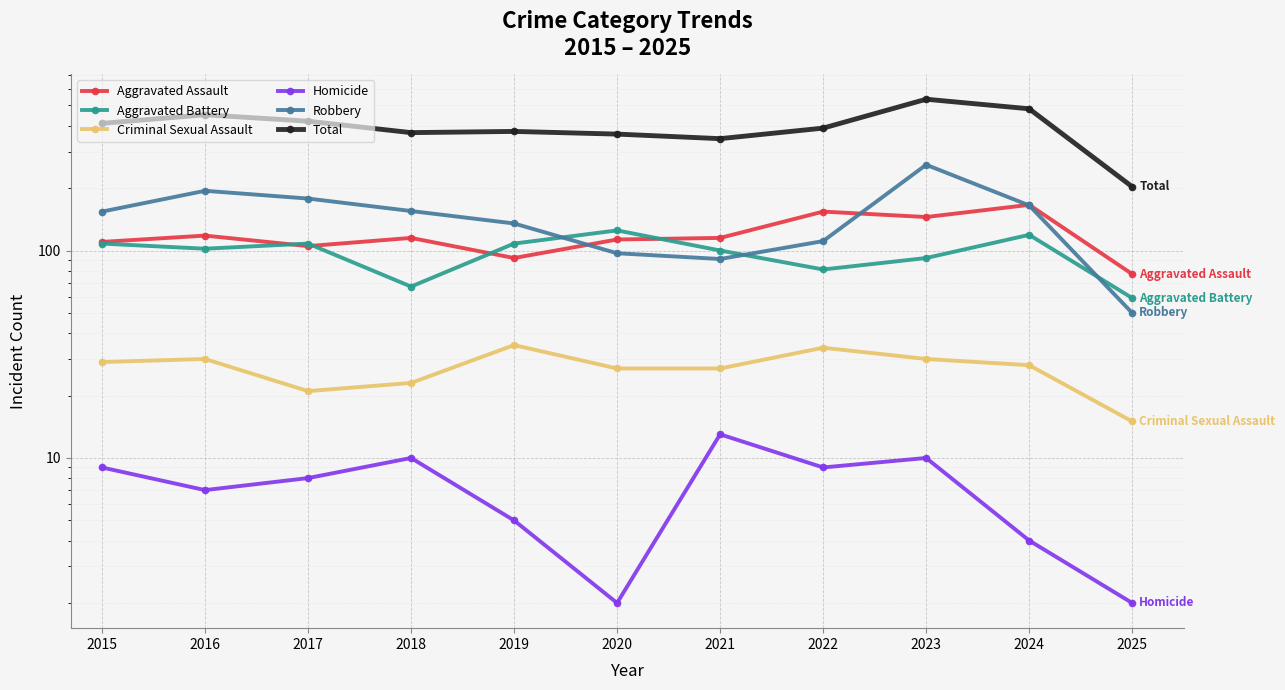

Is this an area chart (filled region under the line)?

No